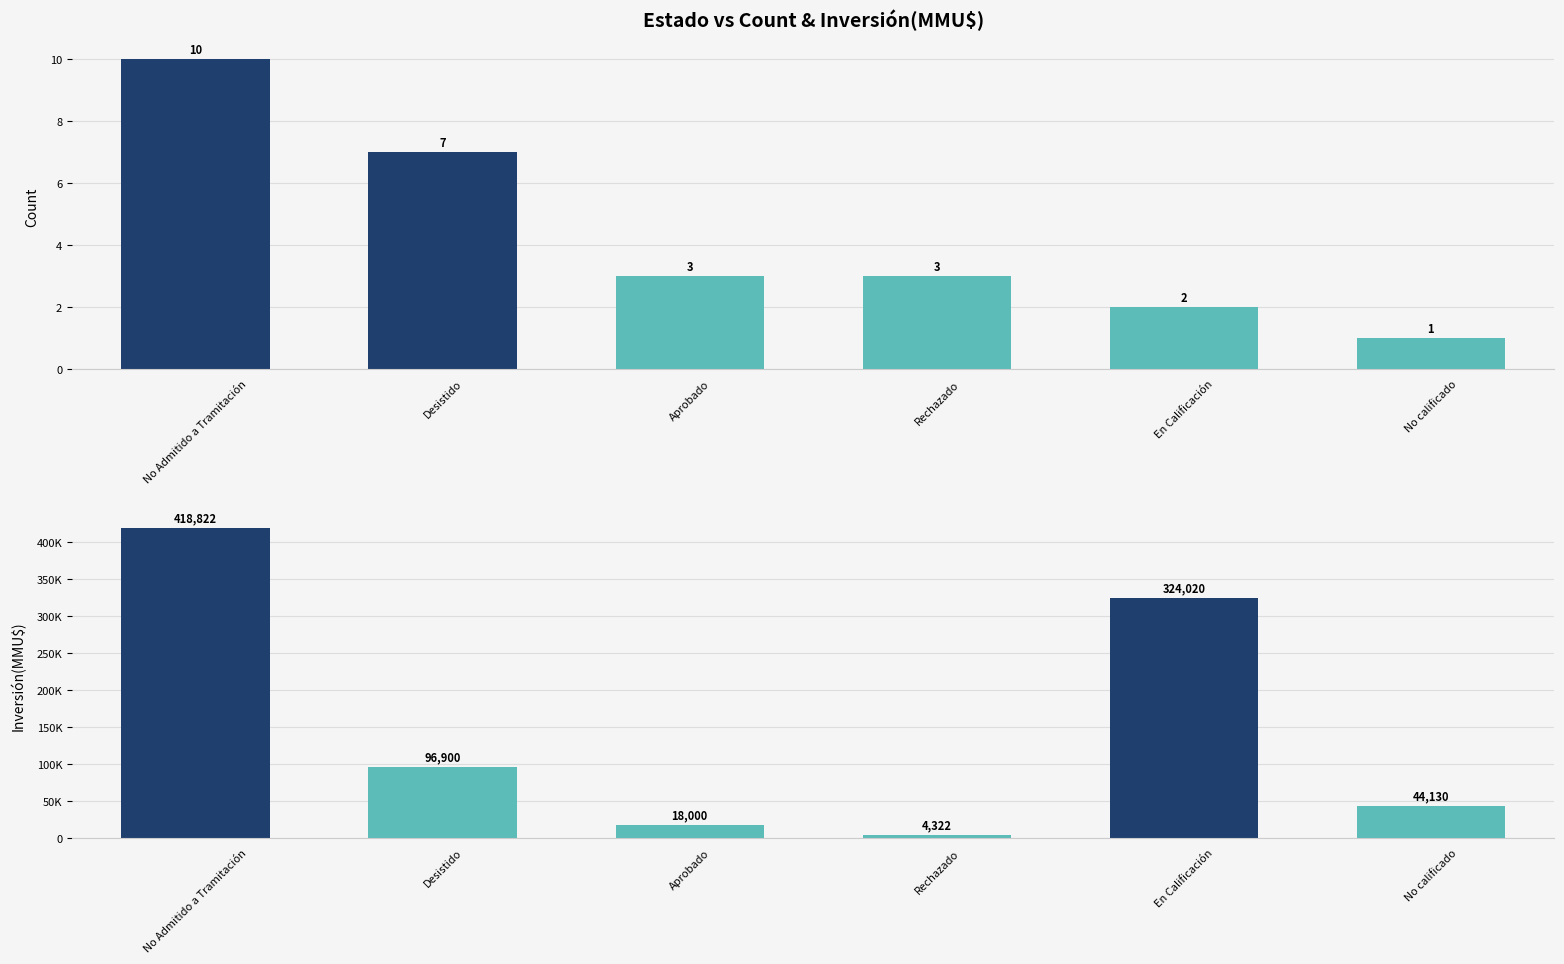

What position from the right is No Admitido a Tramitación?

6